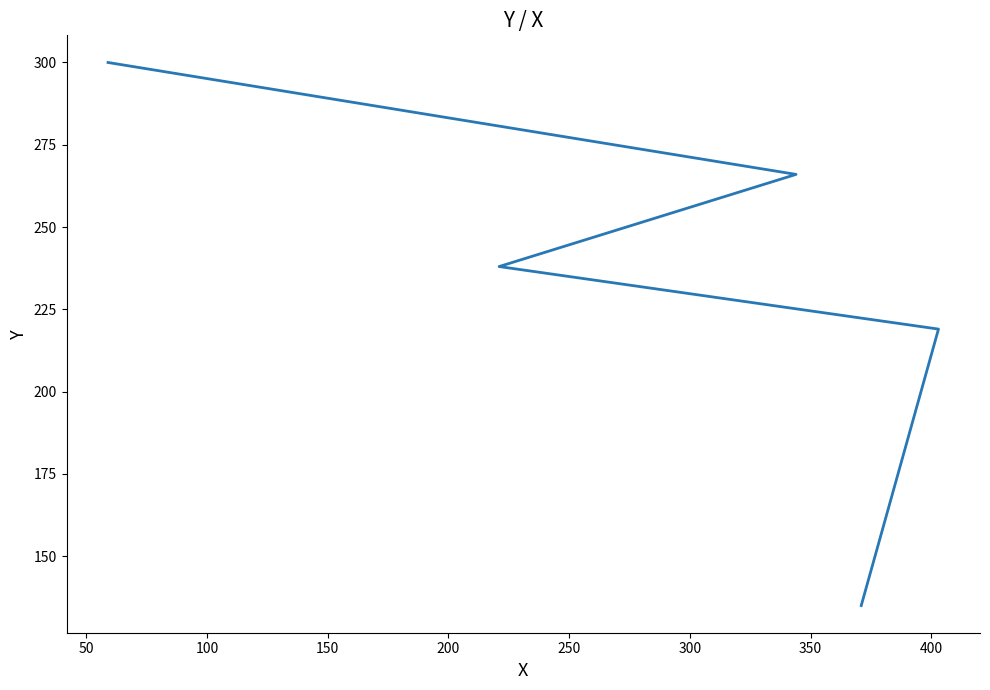

How many distinct data groups are displayed?

1